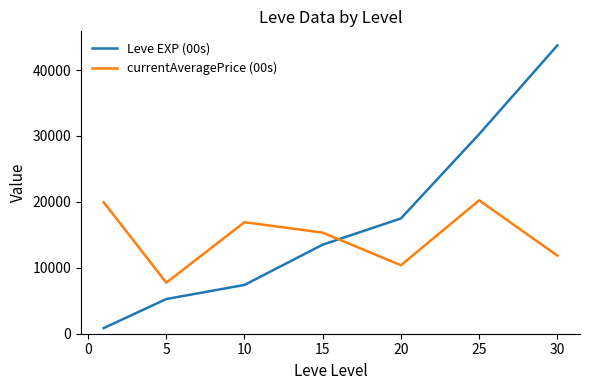

List the series in order of their peak value, highest first.

Leve EXP (00s), currentAveragePrice (00s)